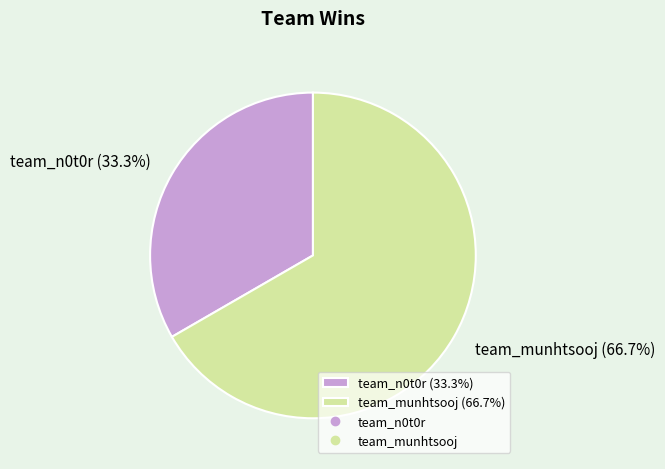

Count the number of slices in the pie.

2